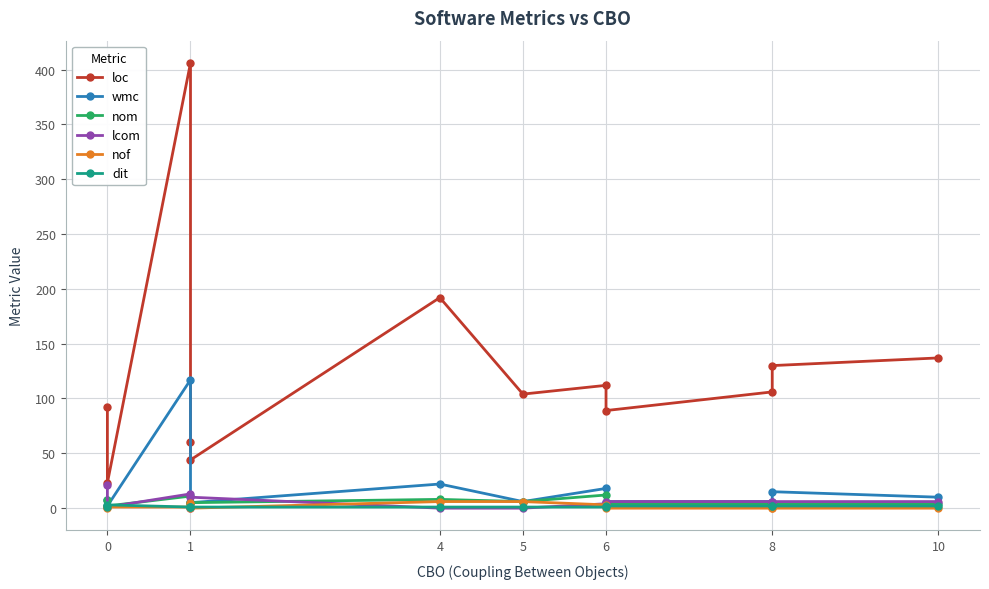

True or false: lcom has a value of 6 at 6.

True